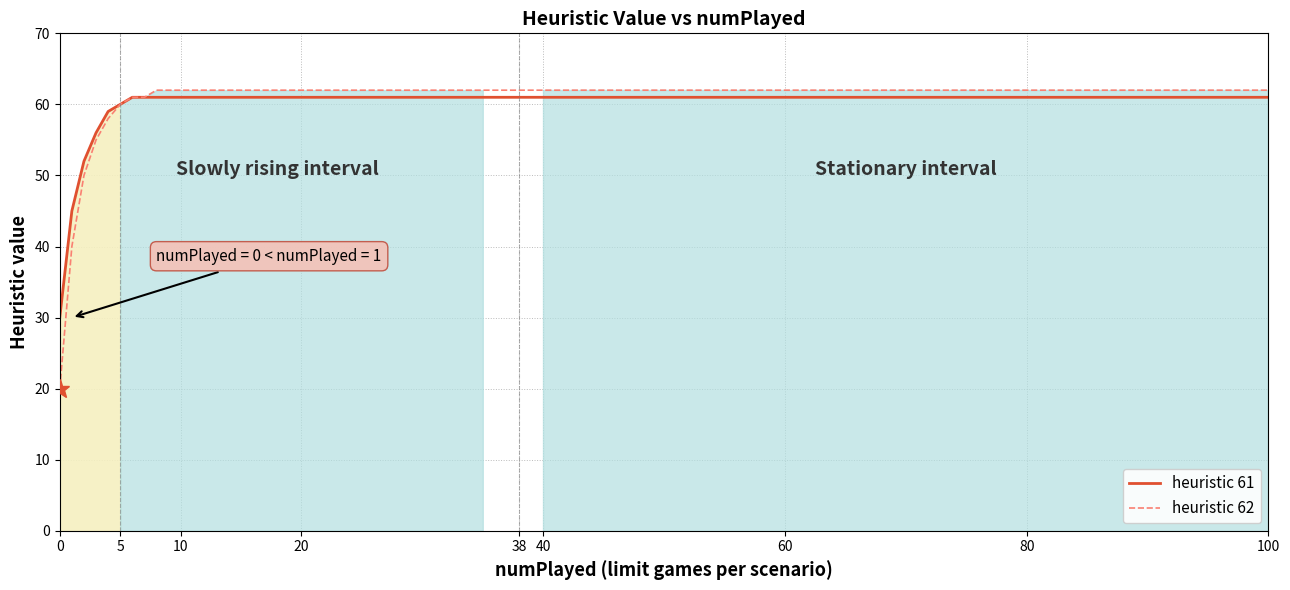

True or false: heuristic 61 has a value of 61 at 20.

True